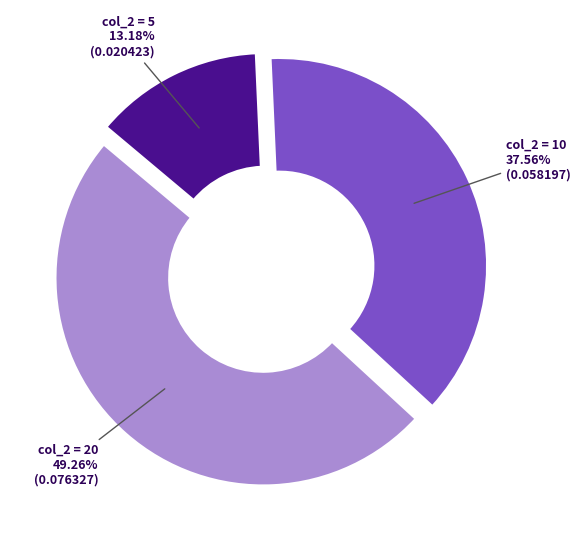

Is there any slice that represents more than half of the pie?

No